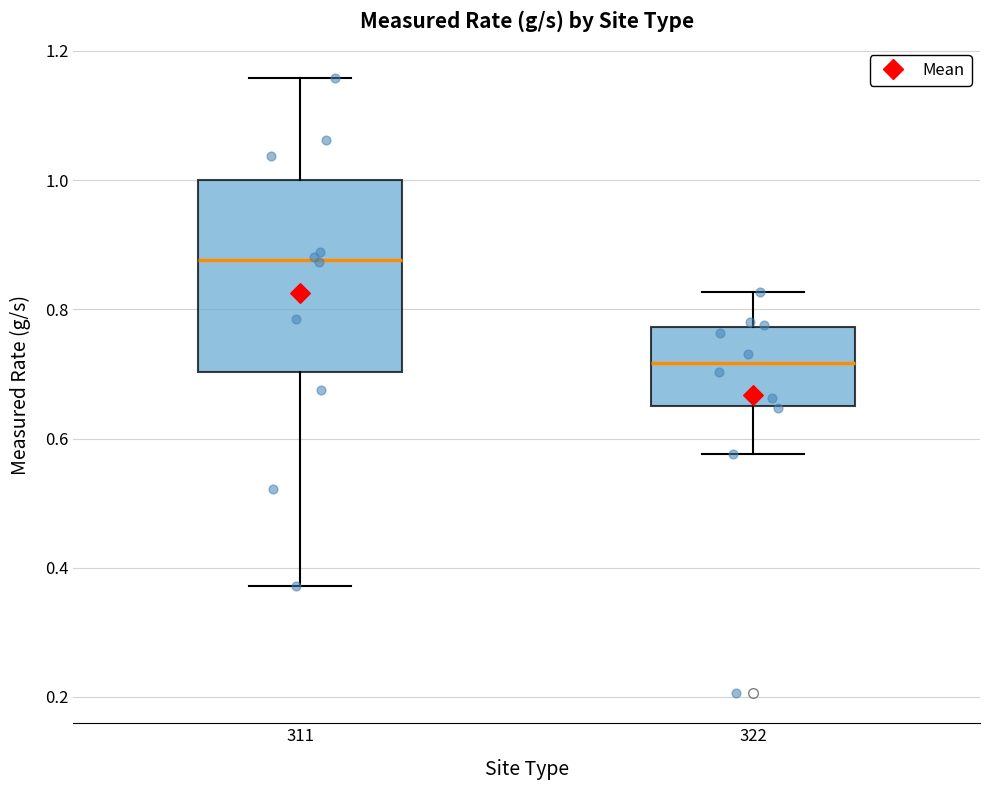

Reading left to right, read every box against the y-axis: the position of its median line, the range the box covers, and the ends of its whiskers. The values are not printed on the chart, so give them approximately, as read against the axis.

311: median 0.88, box 0.70 to 1.00, whiskers 0.38 to 1.16
322: median 0.72, box 0.66 to 0.78, whiskers 0.58 to 0.82